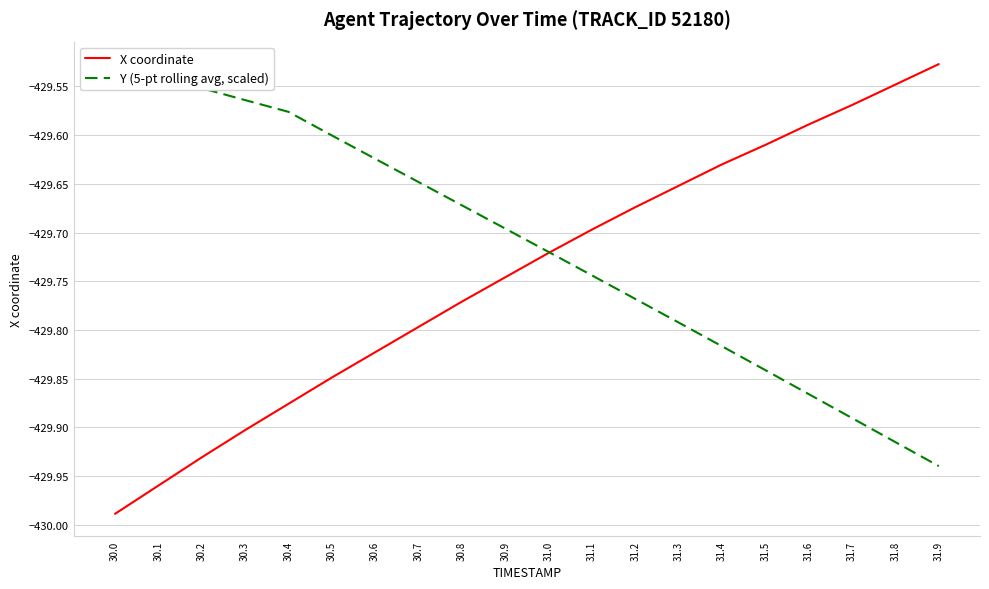

Which label corresponds to the largest value in the chart?

31.9